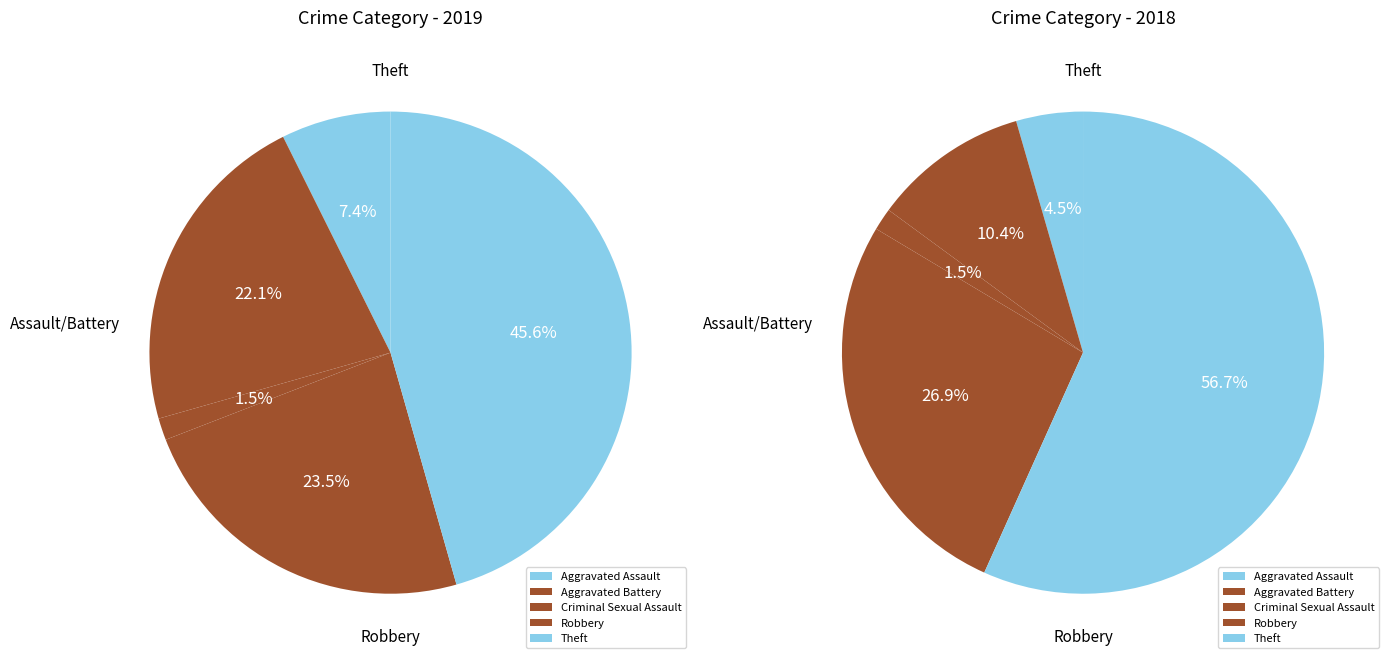

To the nearest percent, what portion does Theft represent?

46%